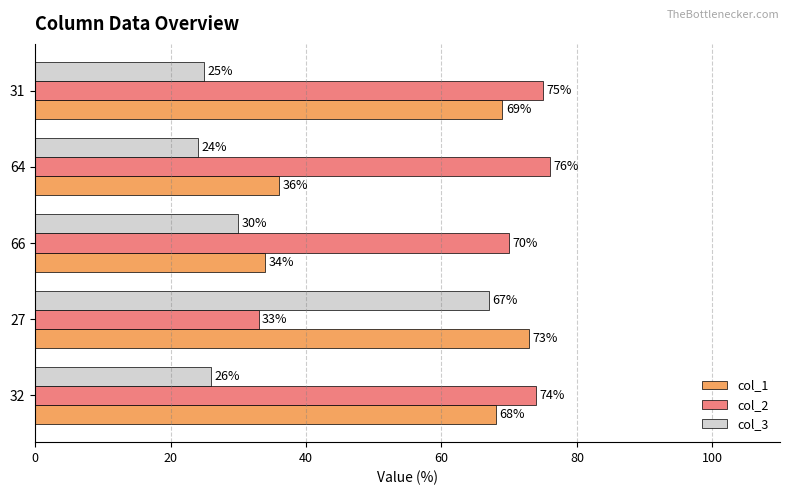

The col_2 series shows 120 at 64. True or false?

False